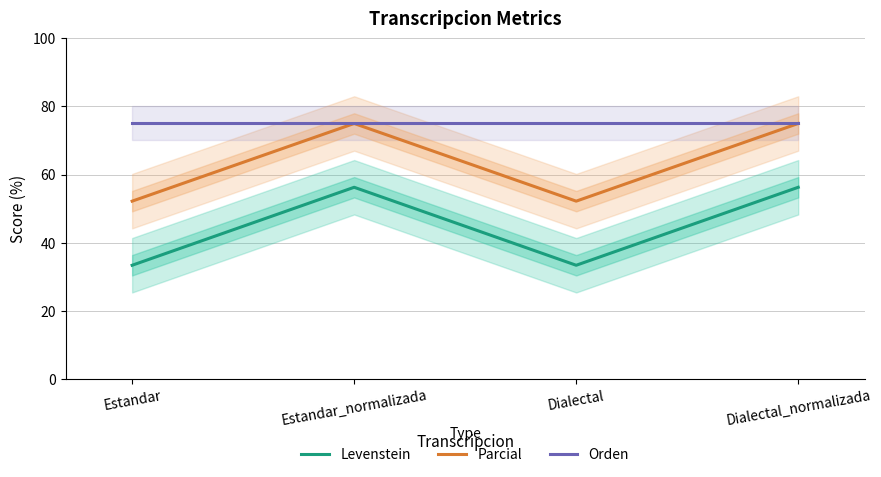

The Orden series shows 75.0 at Dialectal_normalizada. True or false?

True